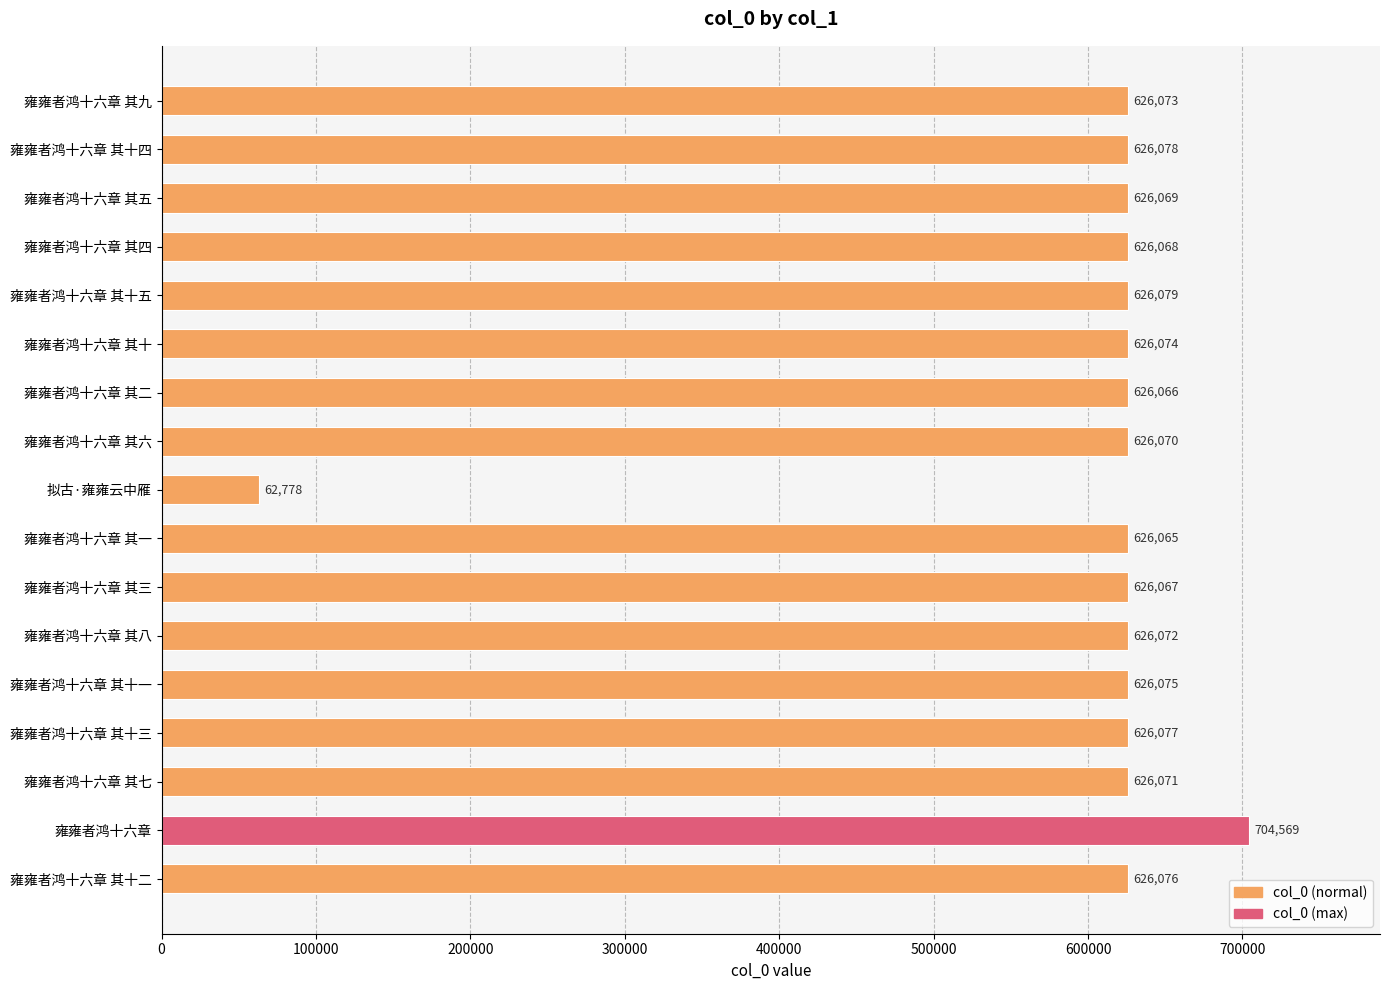

The chart shows a value of 626067 at 雍雍者鸿十六章 其三. True or false?

True